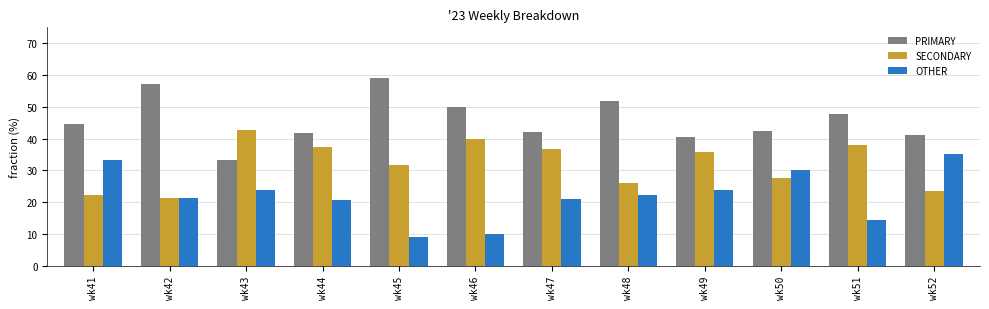

What is the spread (max minus min) of values at wk41?

22.2